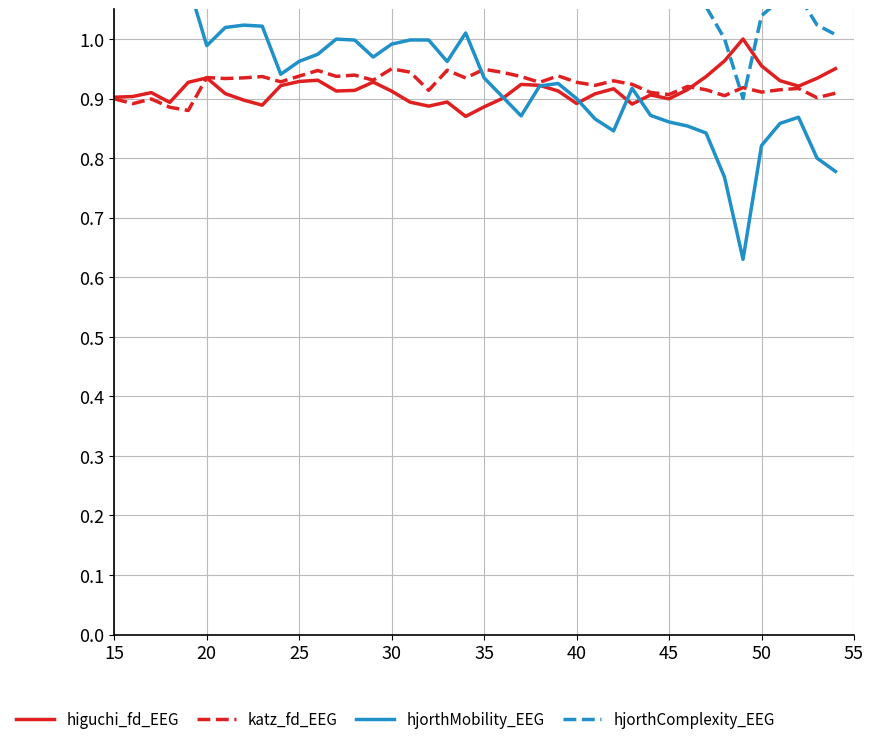

The higuchi_fd_EEG series shows 0.9 at 45. True or false?

True